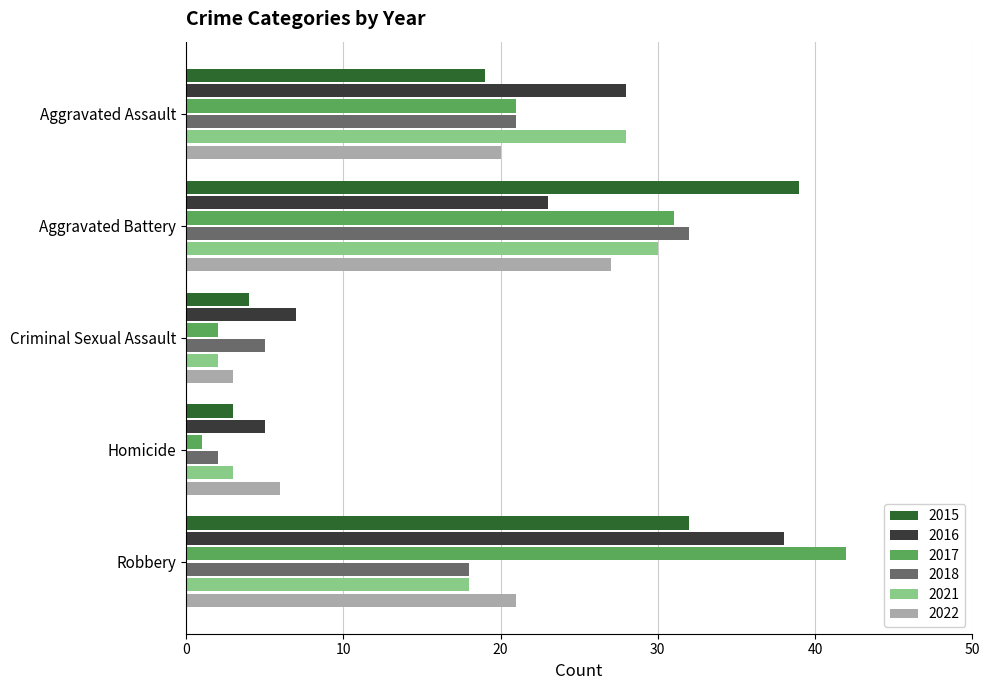

The value of 2016 at Robbery is 38. True or false?

True